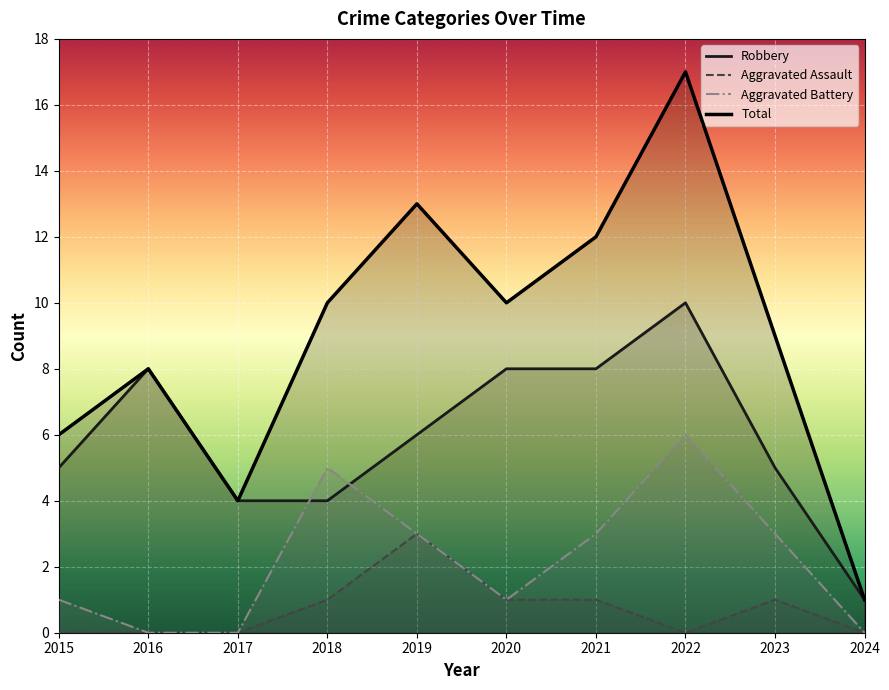

The value of Aggravated Battery at 2022 is 6. True or false?

True